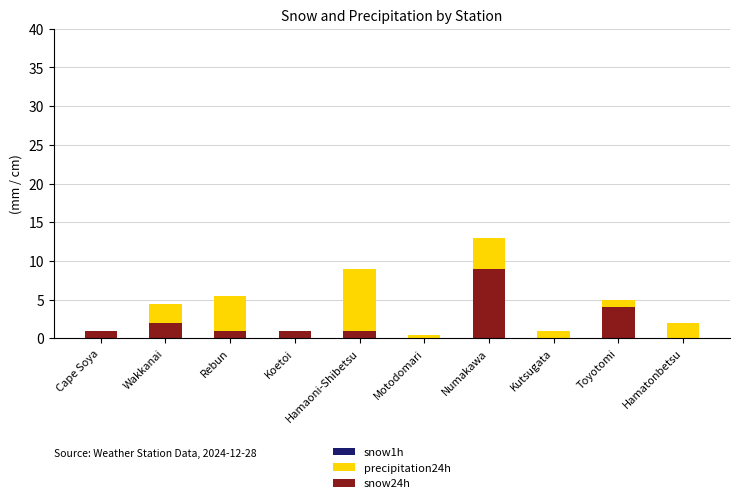

Read the snow24h value at Toyotomi.

4.0